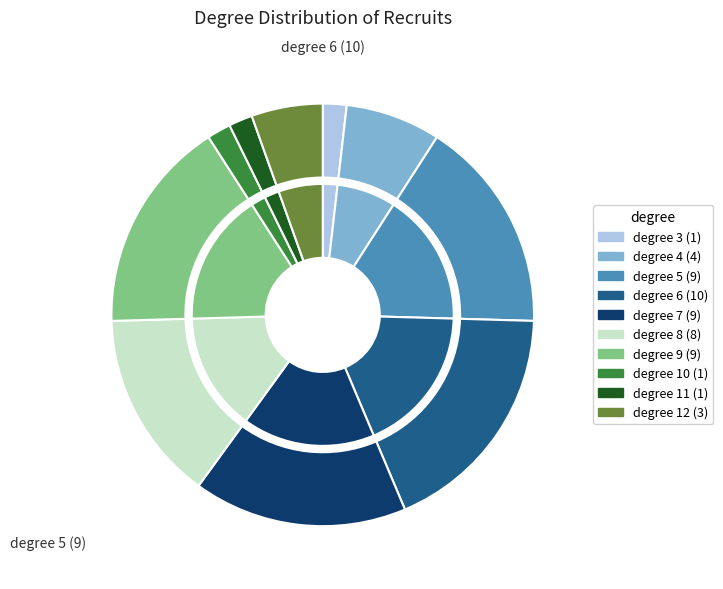

The 6 slice represents 29% of the pie. True or false?

False